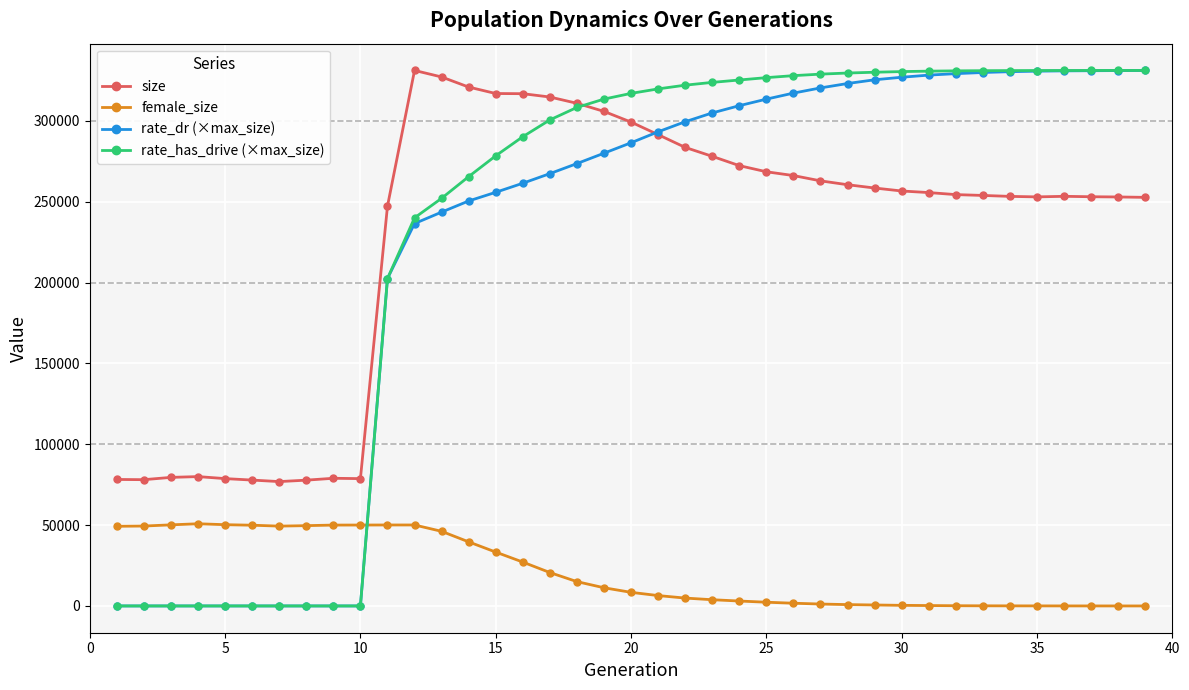

Which series has the largest total across all categories?

rate_has_drive (×max_size)